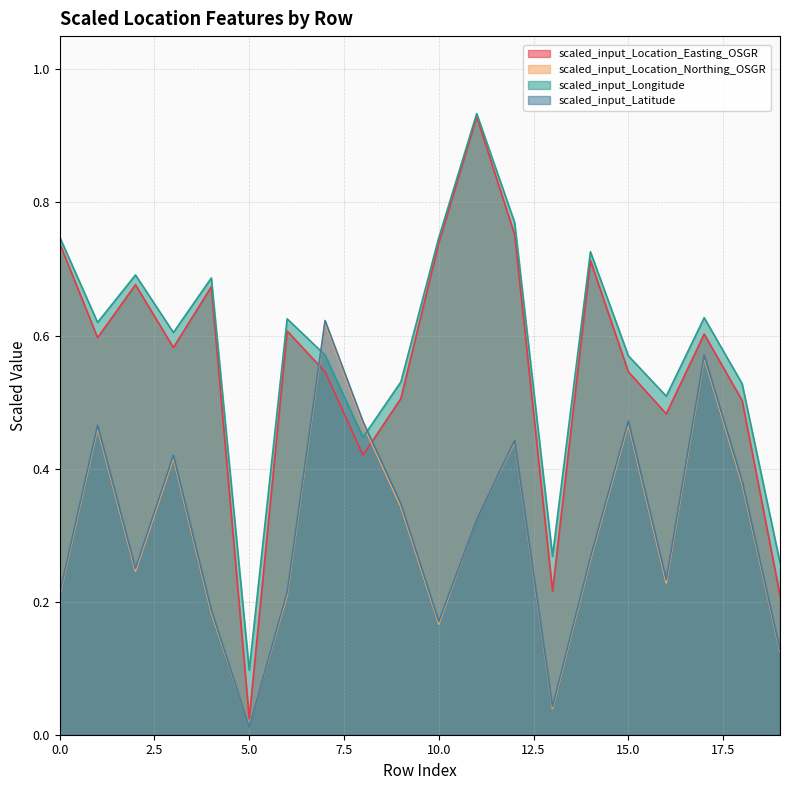

Reading left to right, transcribe all the data shown in this chart.

scaled_input_Location_Easting_OSGR: 0=0.7	1=0.6	2=0.7	3=0.6	4=0.7	5=0.0	6=0.6	7=0.5	8=0.4	9=0.5	10=0.7	11=0.9	12=0.8	13=0.2	14=0.7	15=0.5	16=0.5	17=0.6	18=0.5	19=0.2
scaled_input_Location_Northing_OSGR: 0=0.2	1=0.5	2=0.2	3=0.4	4=0.2	5=0.0	6=0.2	7=0.6	8=0.5	9=0.3	10=0.2	11=0.3	12=0.4	13=0.0	14=0.3	15=0.5	16=0.2	17=0.6	18=0.4	19=0.1
scaled_input_Longitude: 0=0.7	1=0.6	2=0.7	3=0.6	4=0.7	5=0.1	6=0.6	7=0.6	8=0.4	9=0.5	10=0.7	11=0.9	12=0.8	13=0.3	14=0.7	15=0.6	16=0.5	17=0.6	18=0.5	19=0.3
scaled_input_Latitude: 0=0.2	1=0.5	2=0.2	3=0.4	4=0.2	5=0.0	6=0.2	7=0.6	8=0.5	9=0.3	10=0.2	11=0.3	12=0.4	13=0.0	14=0.3	15=0.5	16=0.2	17=0.6	18=0.4	19=0.1